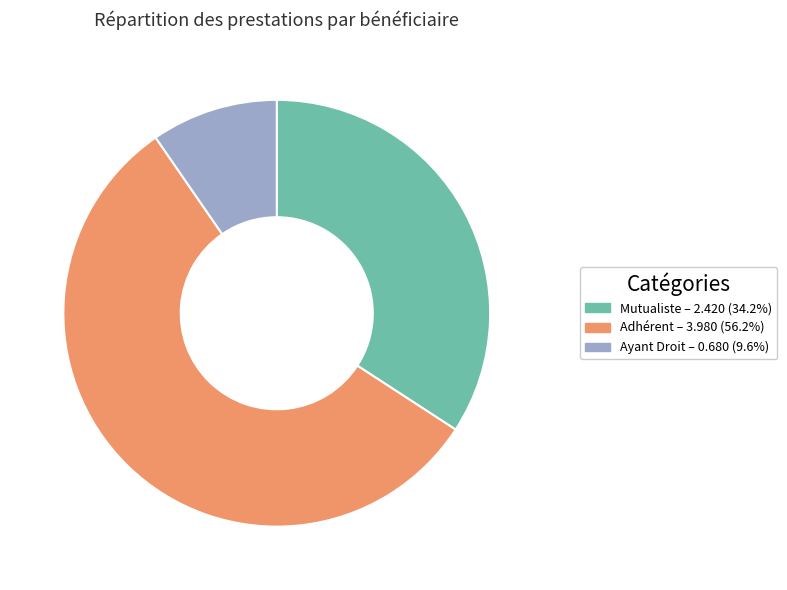

Is there any slice that represents more than half of the pie?

Yes